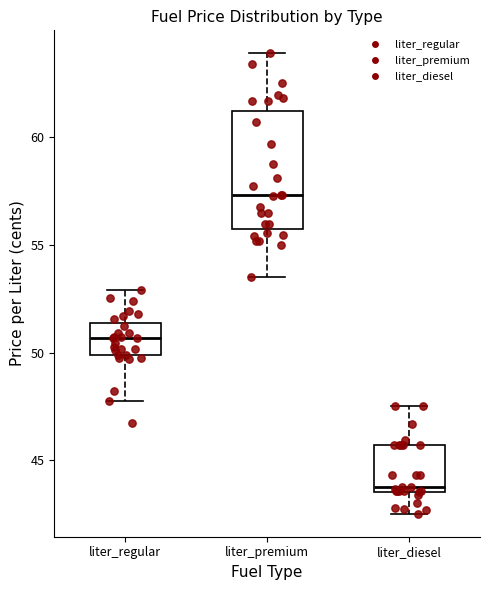

Where is the lower edge of the box for liter_diesel on the y-axis? The values are not printed on the chart, so give them approximately, as read against the axis.

43.5